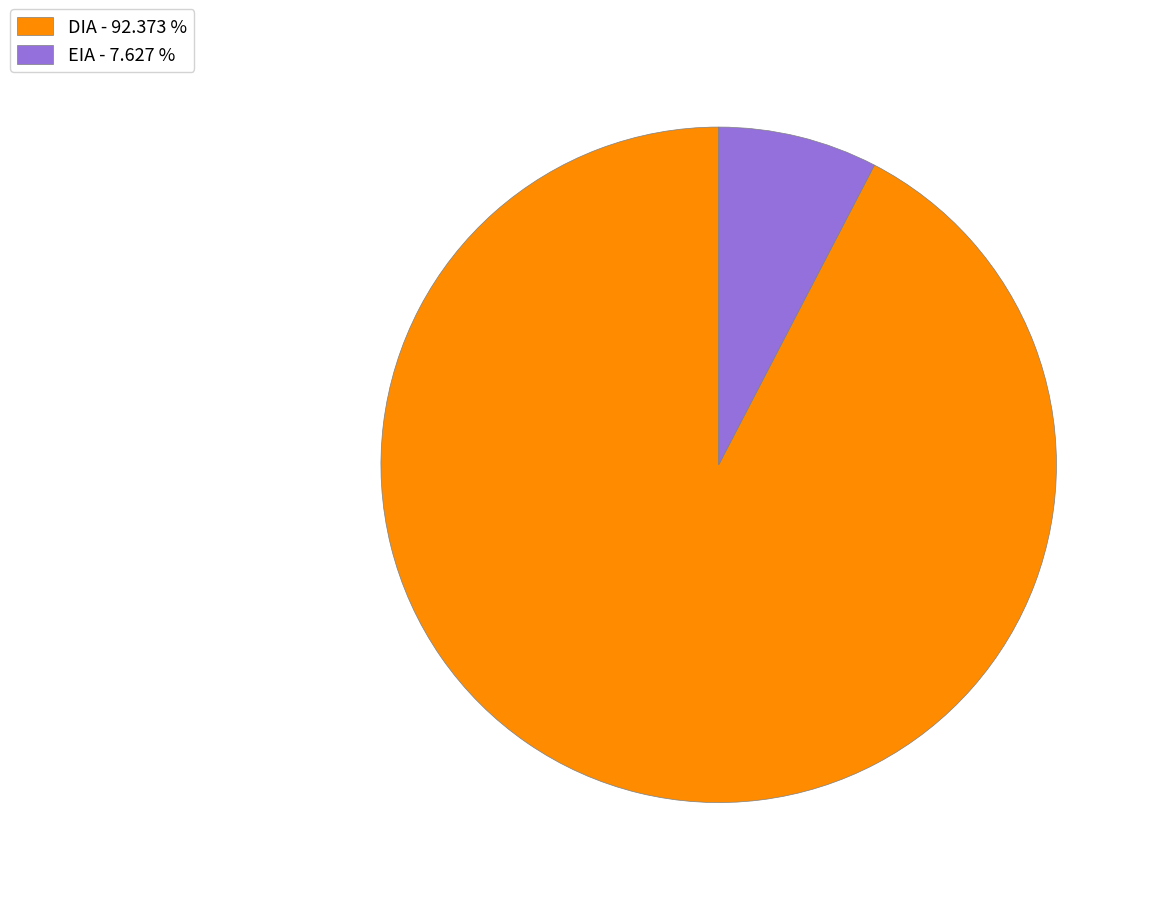

What is the largest slice in the pie chart?

DIA